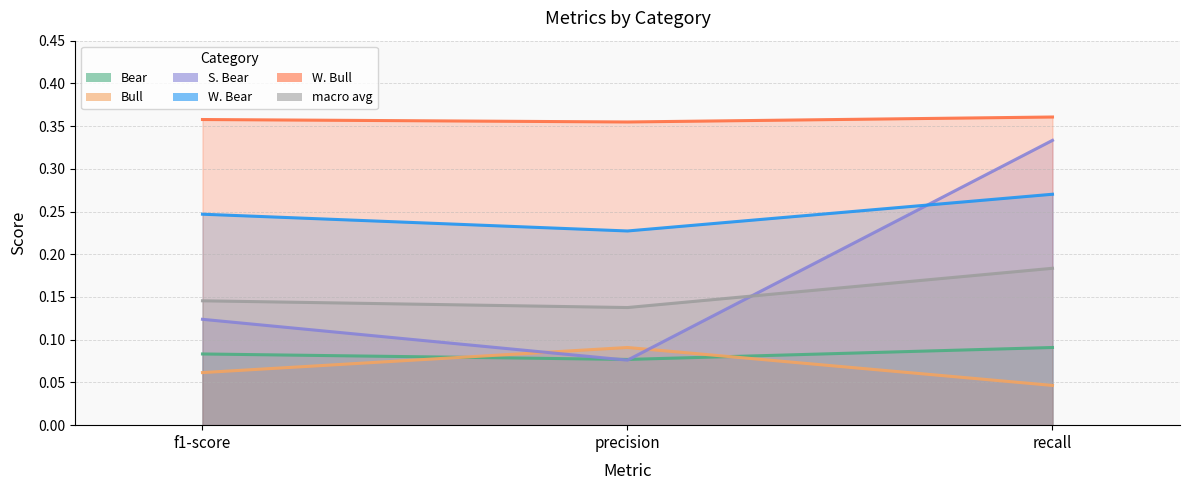

Rank the series at precision from highest to lowest value.

W. Bull, W. Bear, macro avg, Bull, Bear, S. Bear